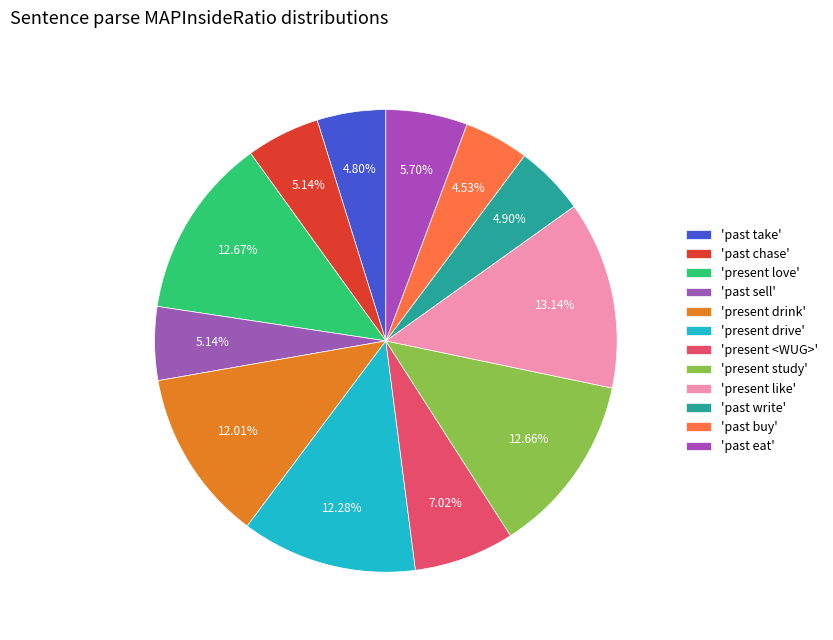

How many segments does this pie chart have?

12